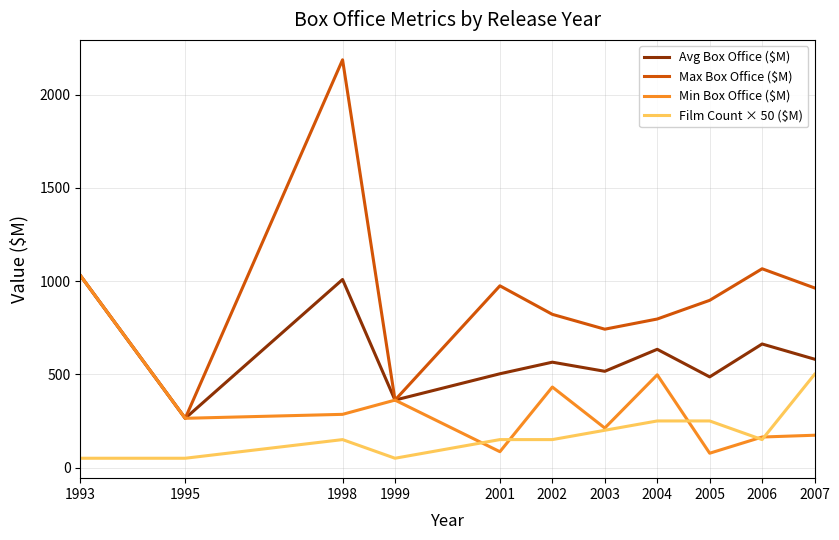

What is the maximum value for Max Box Office ($M)?

2186.8